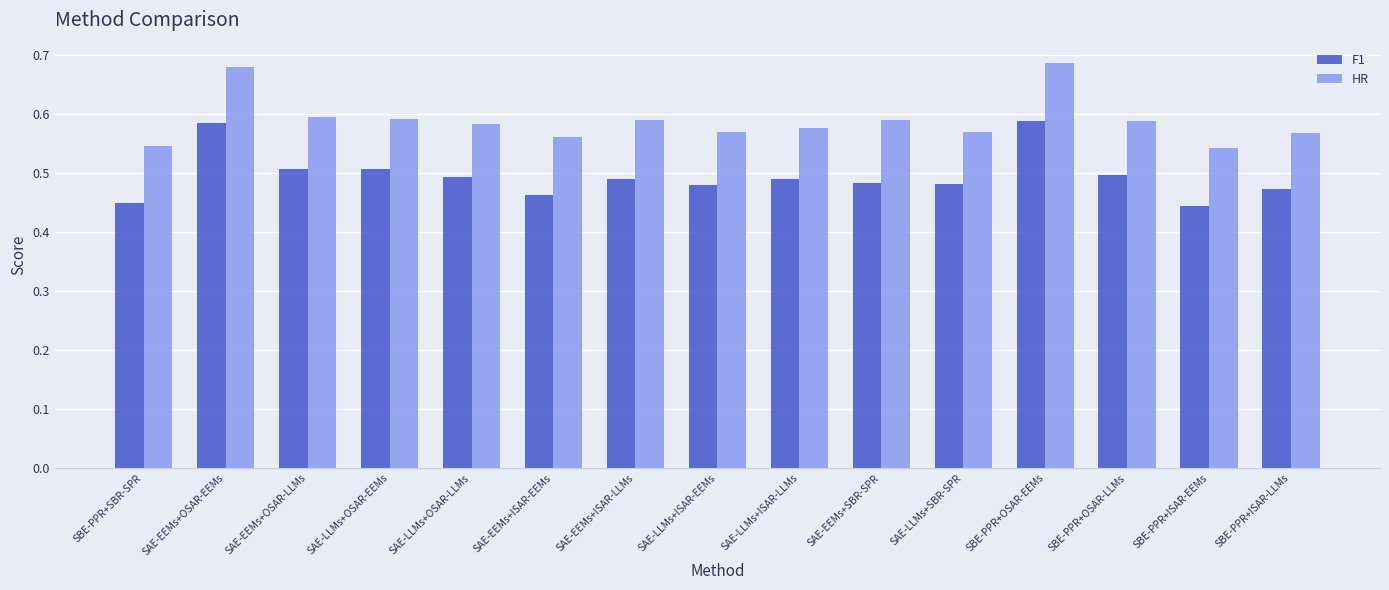

The value of HR at SAE-LLMs+OSAR-EEMs is 0.6. True or false?

True